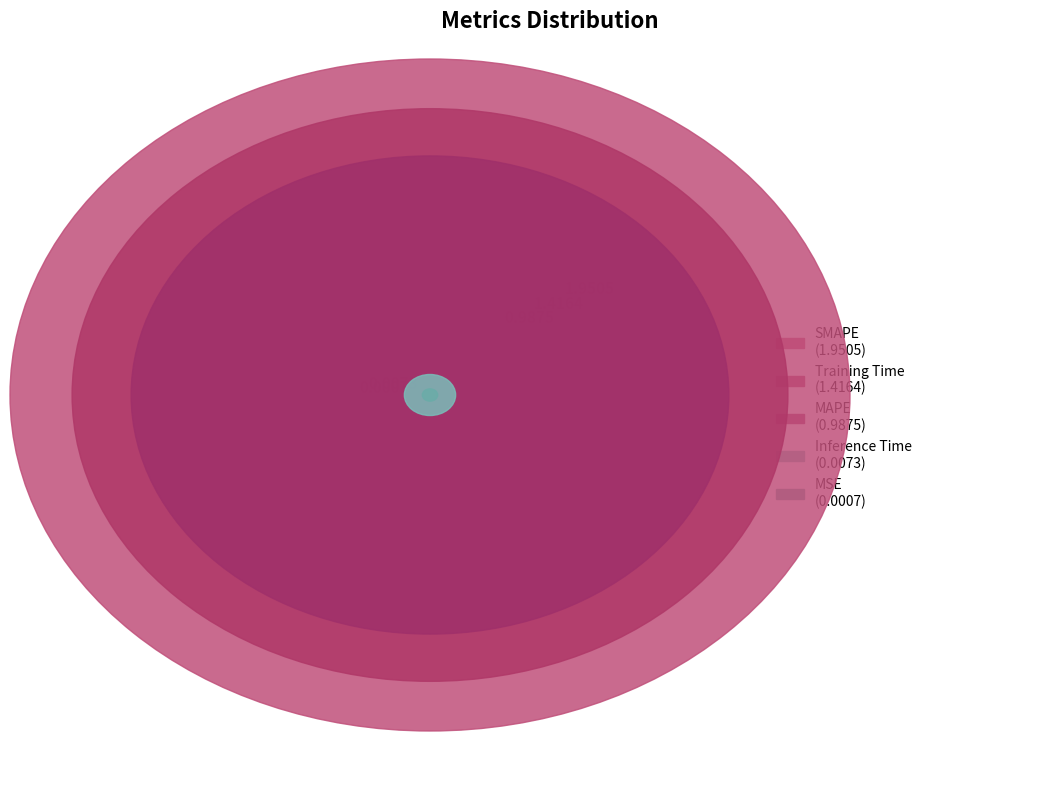

Does MAPE represent more than half of the total?

No